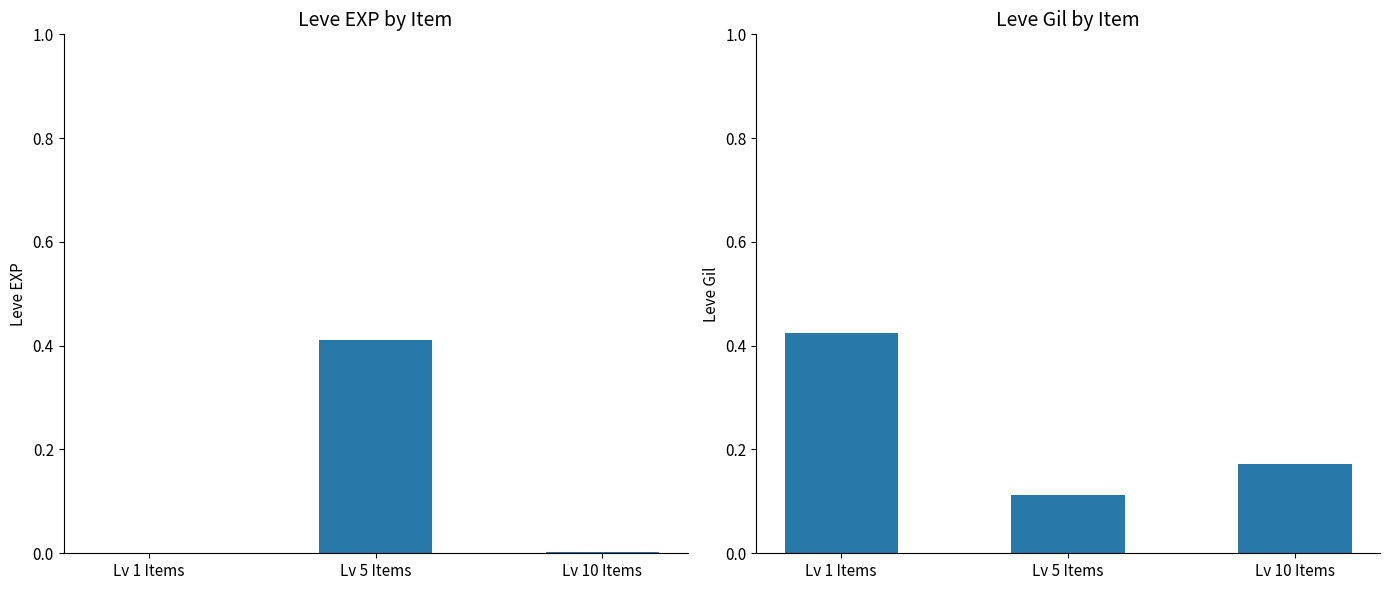

What is the difference between the Leve Gil values at Lv 1 Items and Lv 5 Items?

0.3